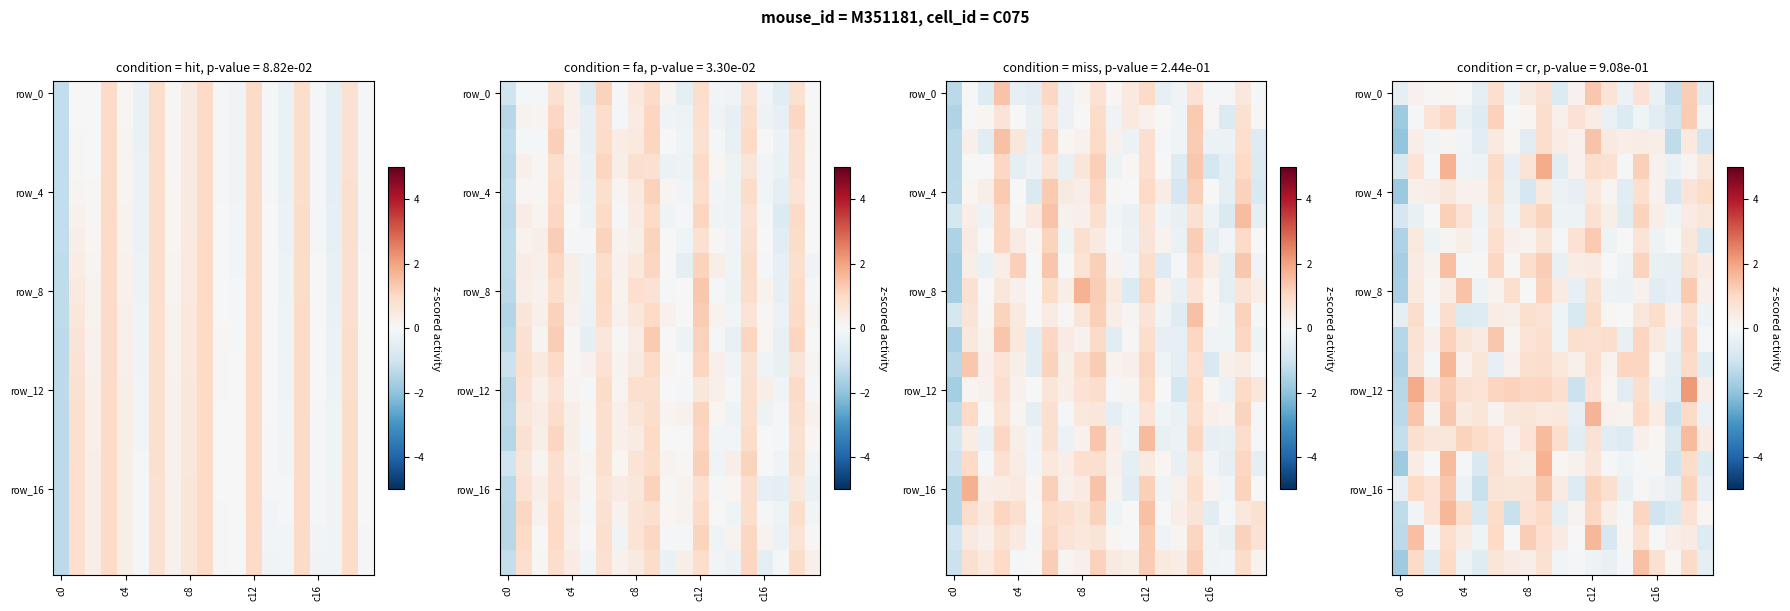

Between 8 and 15, which series saw the biggest shift?

row_4